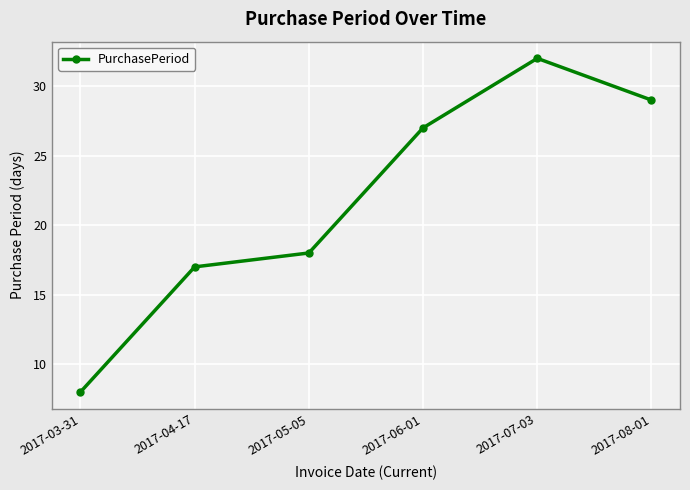

Which label corresponds to the smallest value in the chart?

2017-03-31